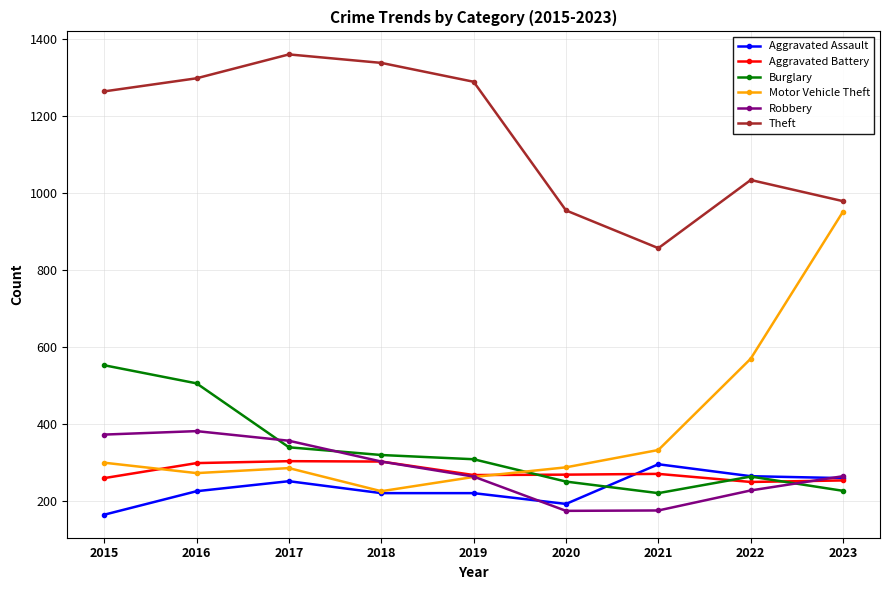

True or false: Burglary and Theft intersect in this chart.

False